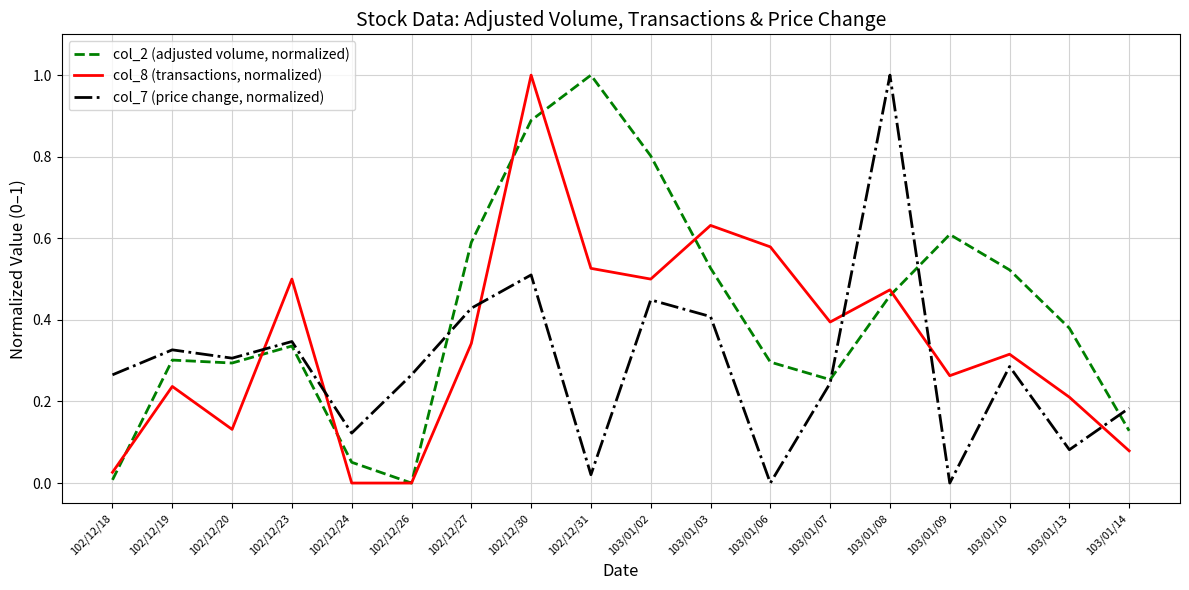

How many categories are shown in the chart?

18